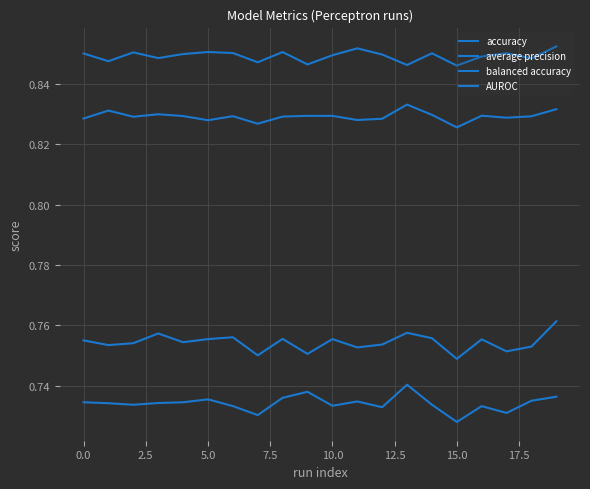

Does the chart display data point markers on the line(s)?

No